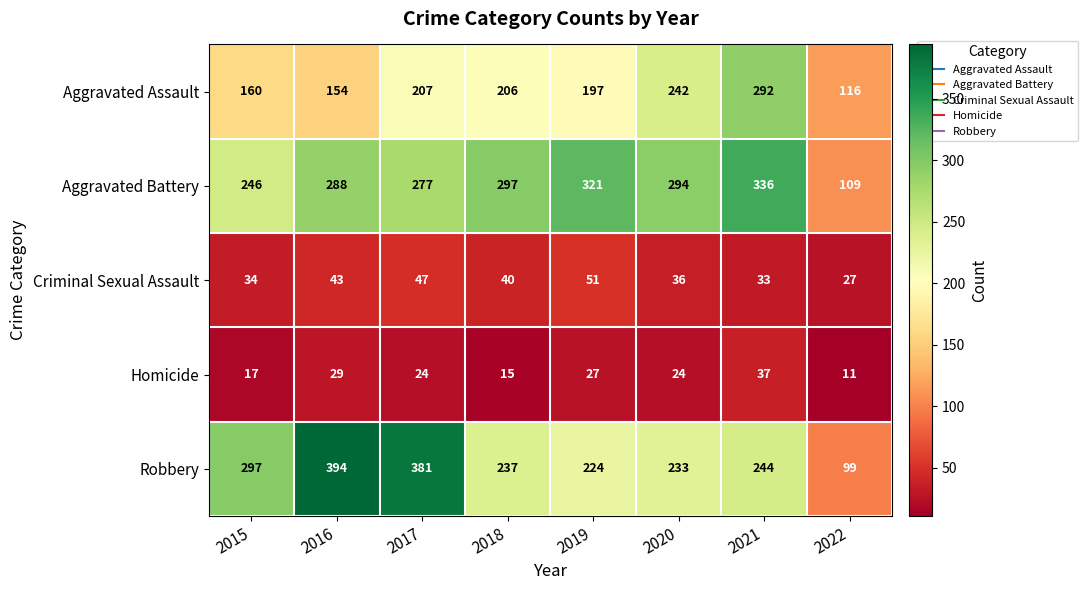

At which category is the sum across all series the highest?

2021